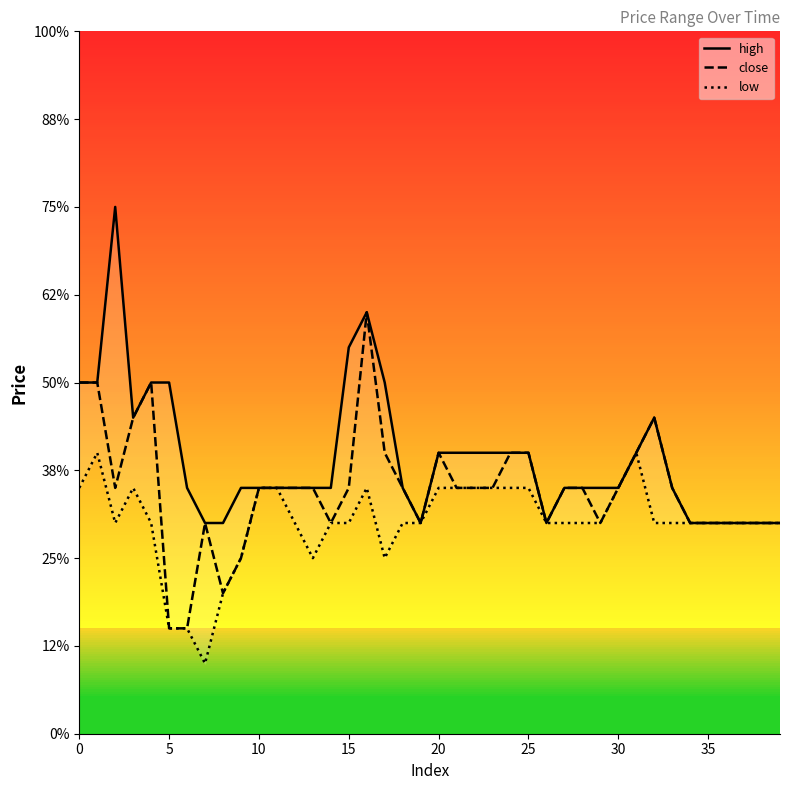

Between 31 and 34, which is larger?

31